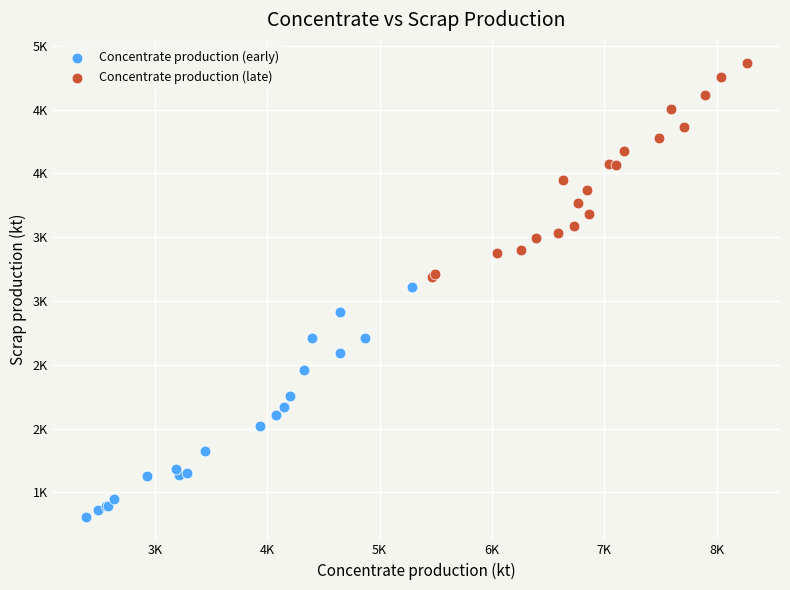

What are all the series names shown in the legend?

Concentrate production (early), Concentrate production (late)